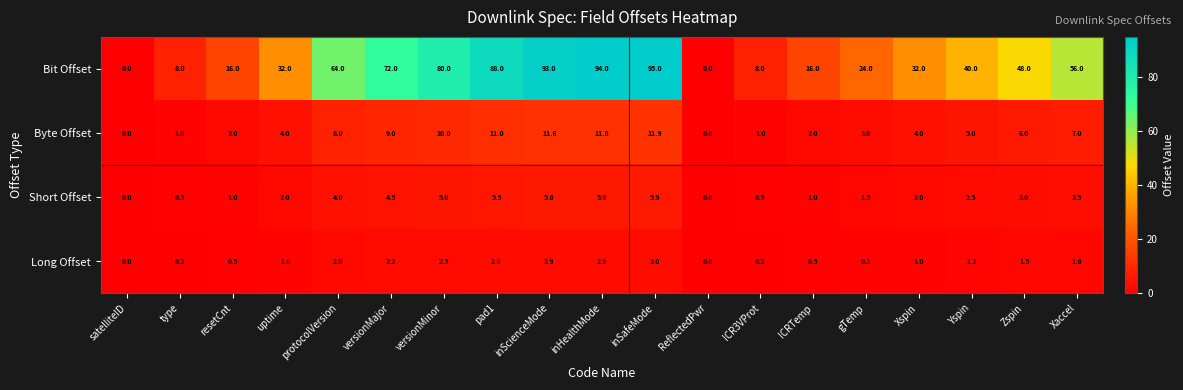

How many categories are shown in the chart?

19